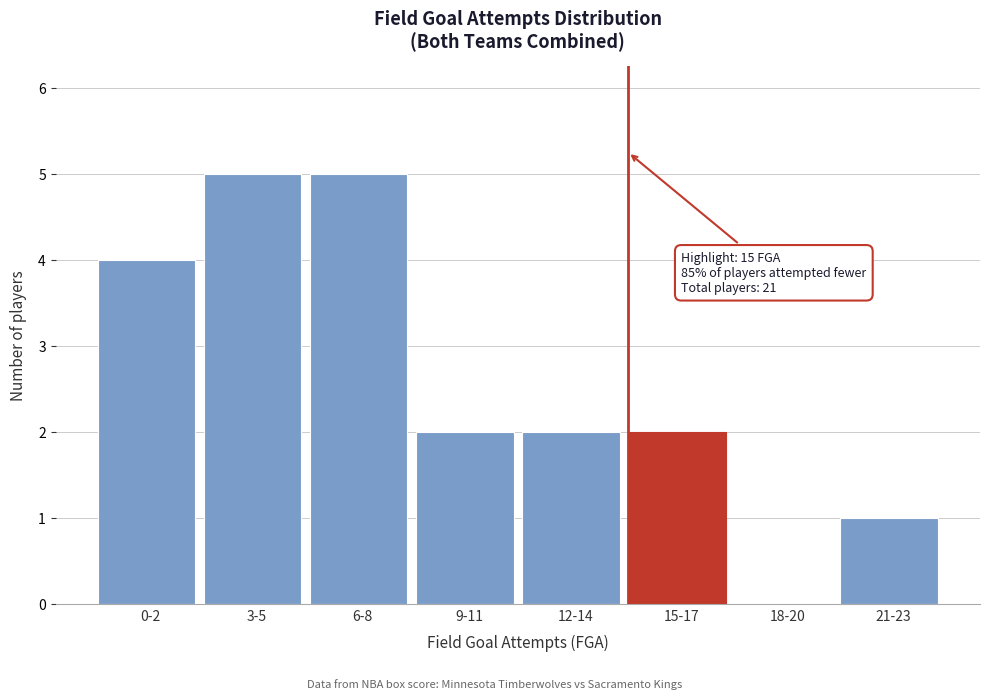

Reading left to right, extract all data points from this chart.

0-2=4	3-5=5	6-8=5	9-11=2	12-14=2	15-17=2	18-20=0	21-23=1